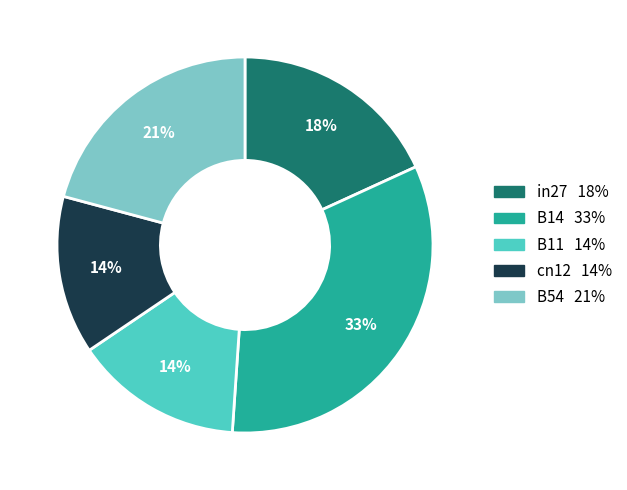

Count the number of slices in the pie.

5